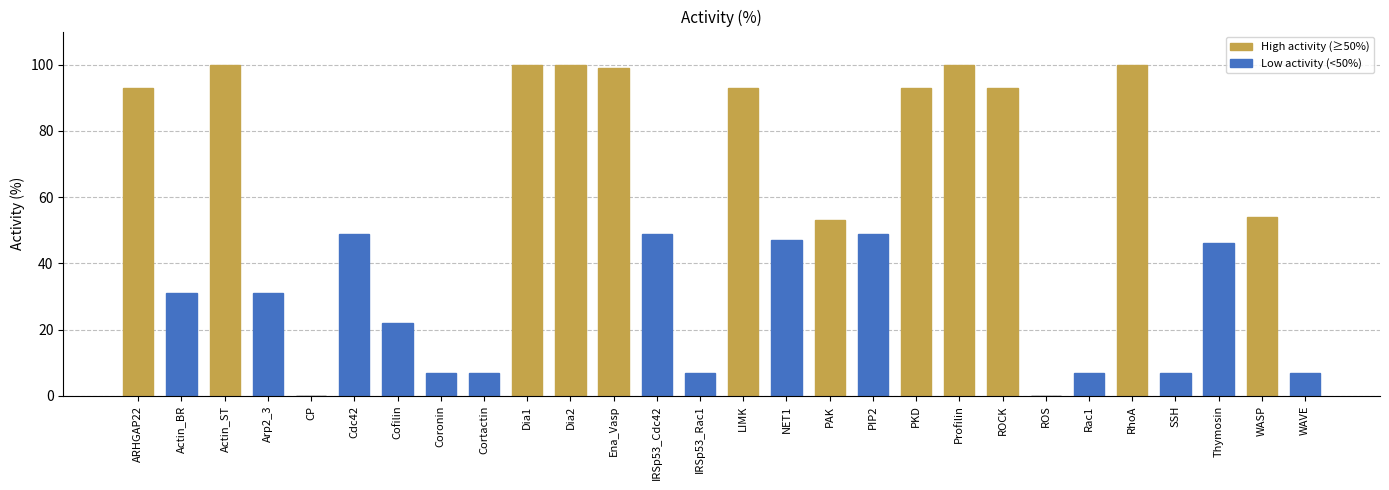

What is the ratio of the value at PIP2 to the value at Ena_Vasp?

0.5